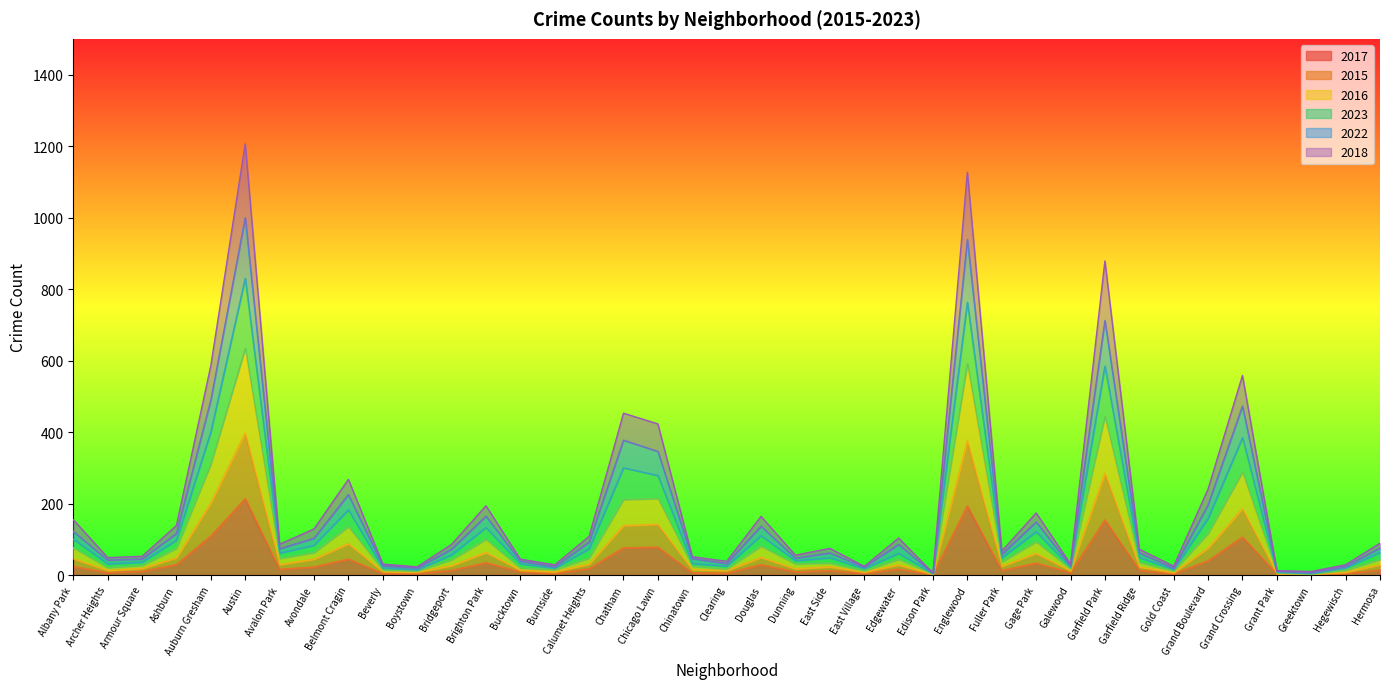

True or false: 2018 and 2023 cross at least once.

False